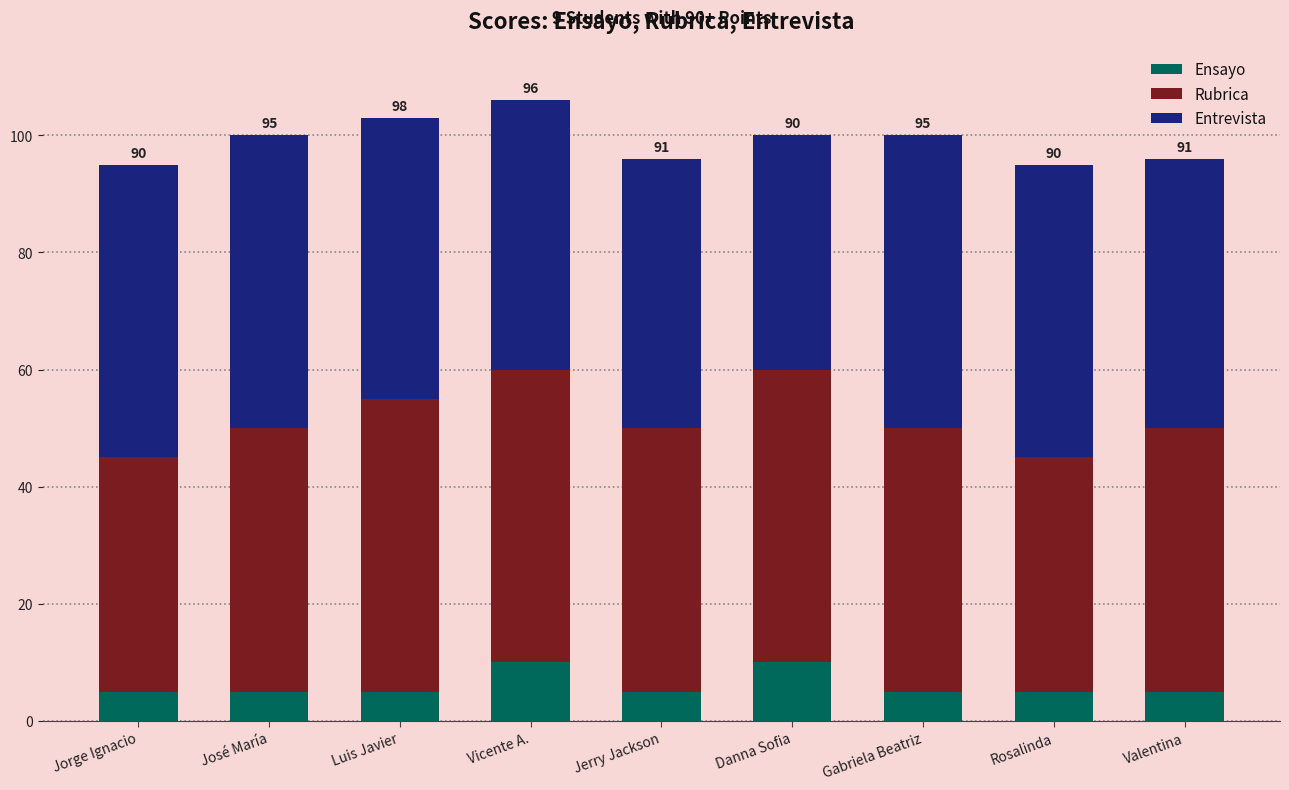

What is the total value across all series at Vicente A.?

106